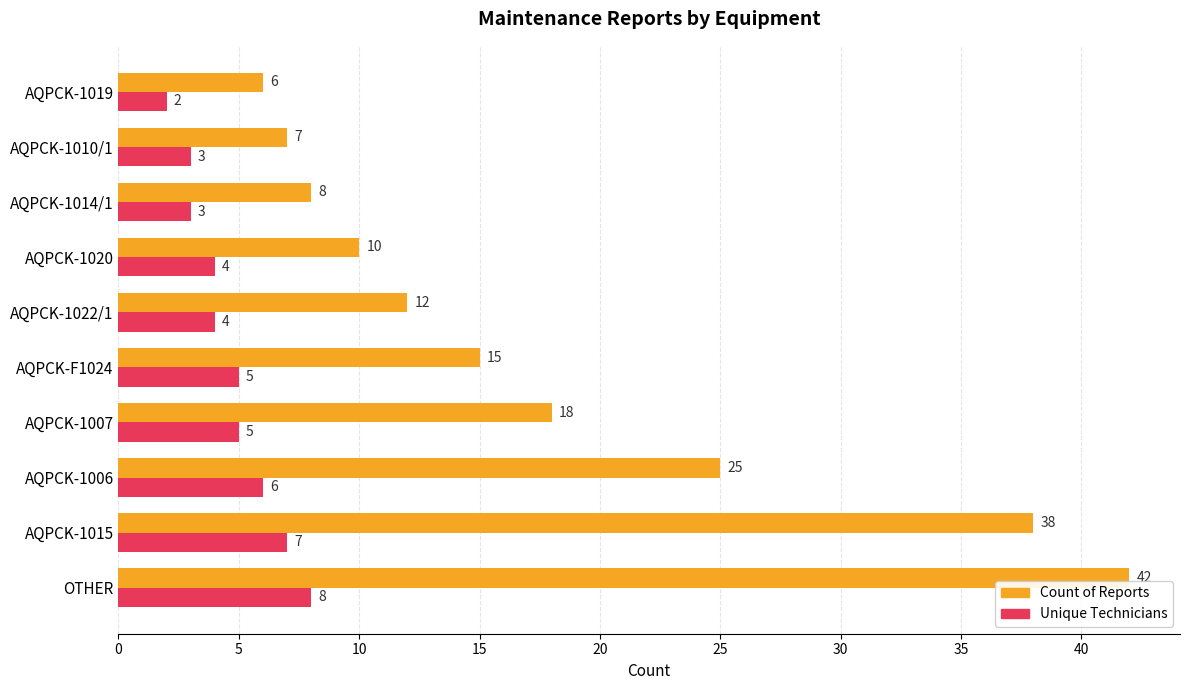

What are all the series names shown in the legend?

Count of Reports, Unique Technicians